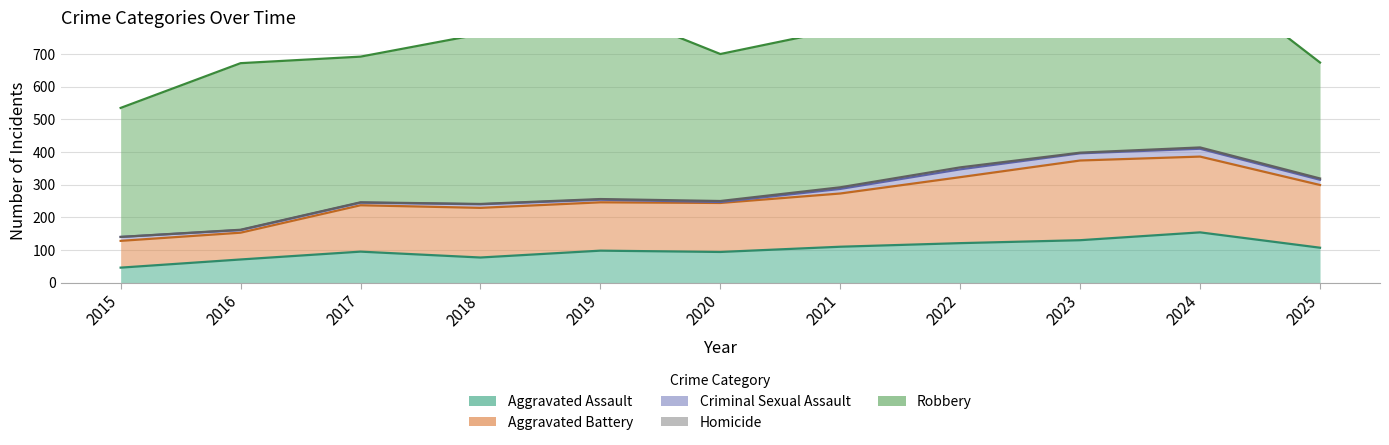

The Criminal Sexual Assault series shows 43 at 2022. True or false?

False